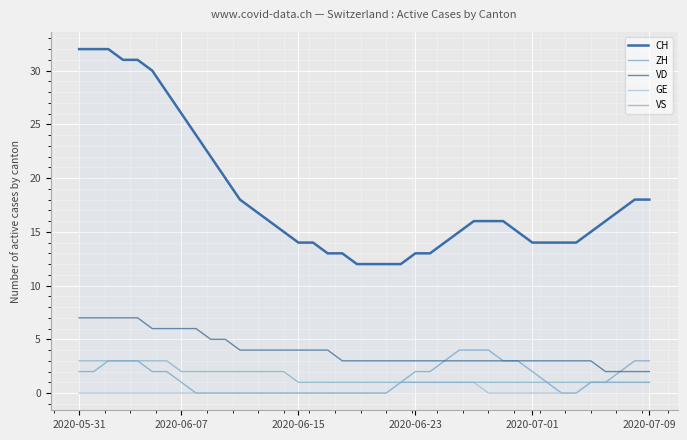

List the series in order of their peak value, highest first.

CH, VD, ZH, VS, GE